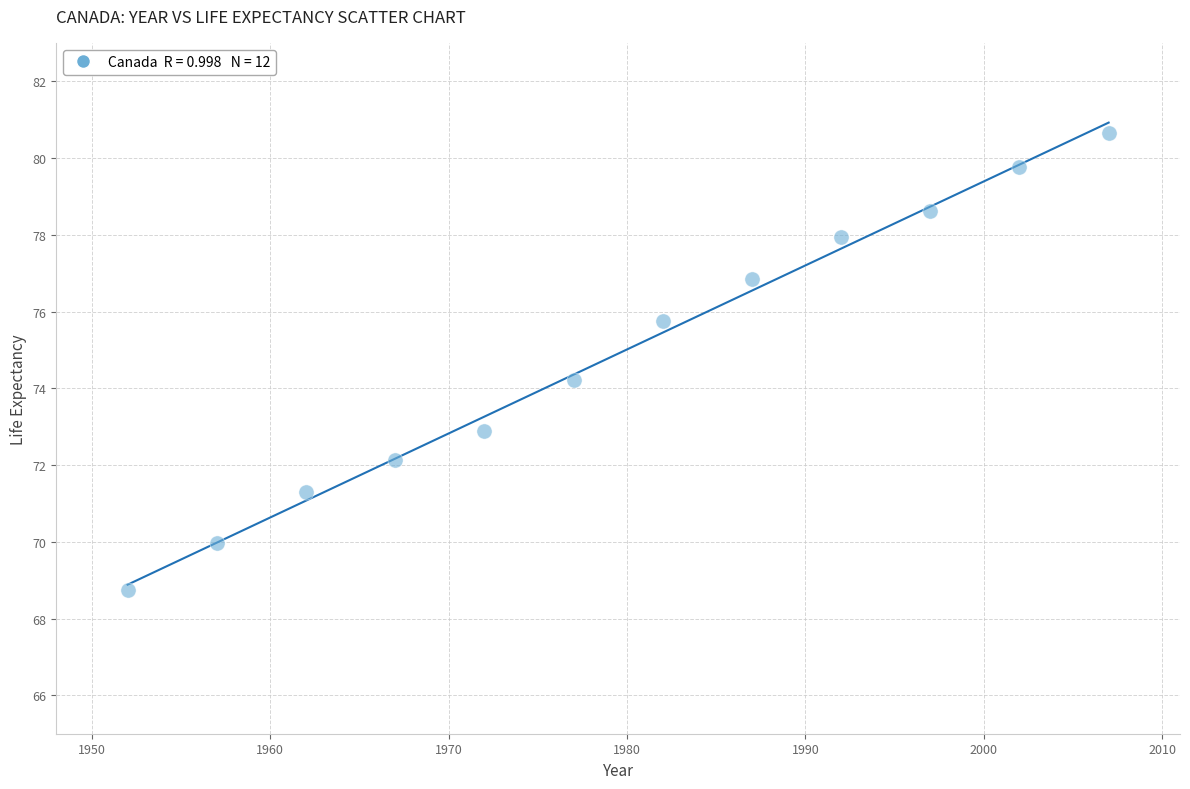

What is the average X value?

1979.5